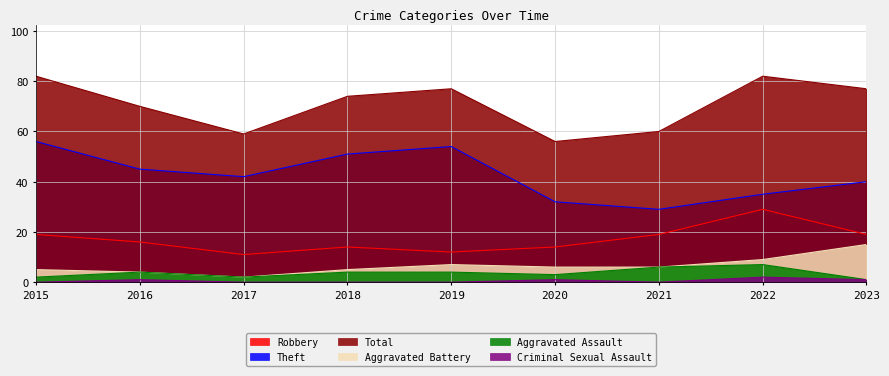

How many lines are shown in the chart?

6